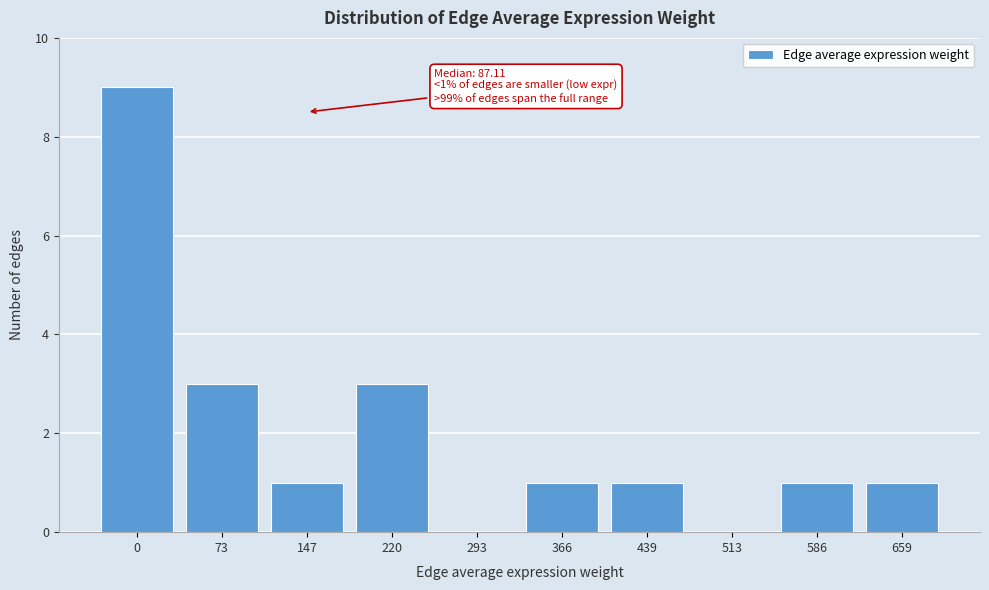

Reading left to right, list all the values displayed in this chart.

0=9	73=3	147=1	220=3	293=0	366=1	439=1	513=0	586=1	659=1